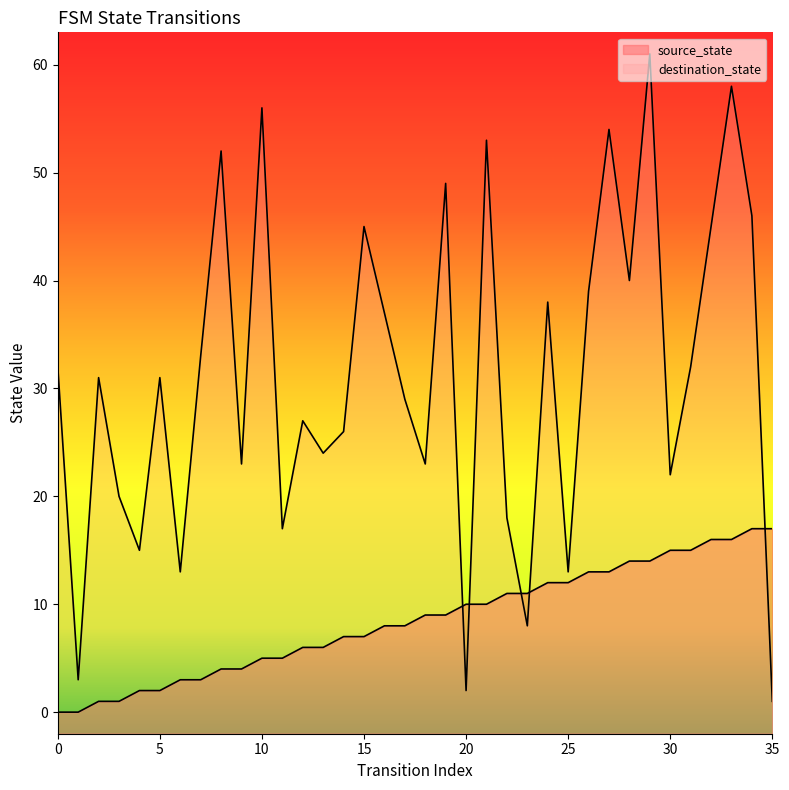

What is the difference between the highest and lowest values at 19?

40